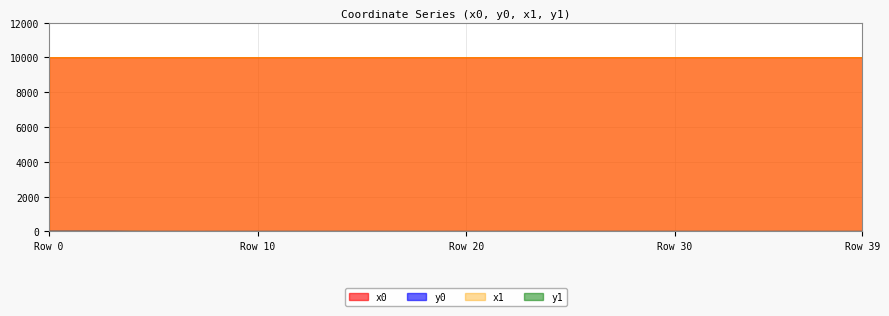

What is the total value across all series at 12?

19998.8